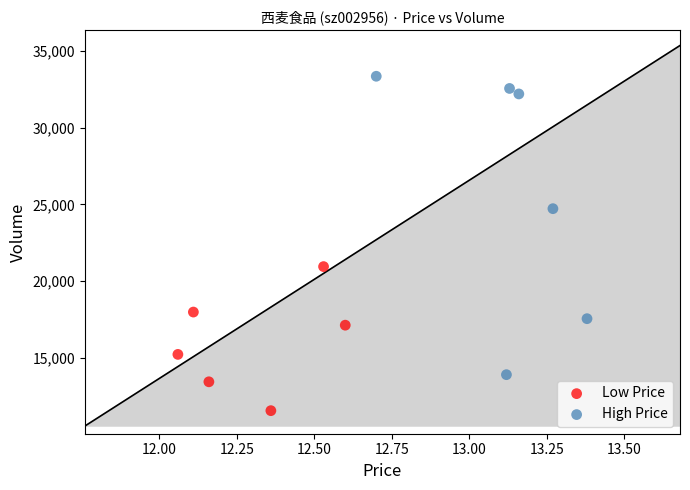

Which series has the widest spread of Y values?

High Price